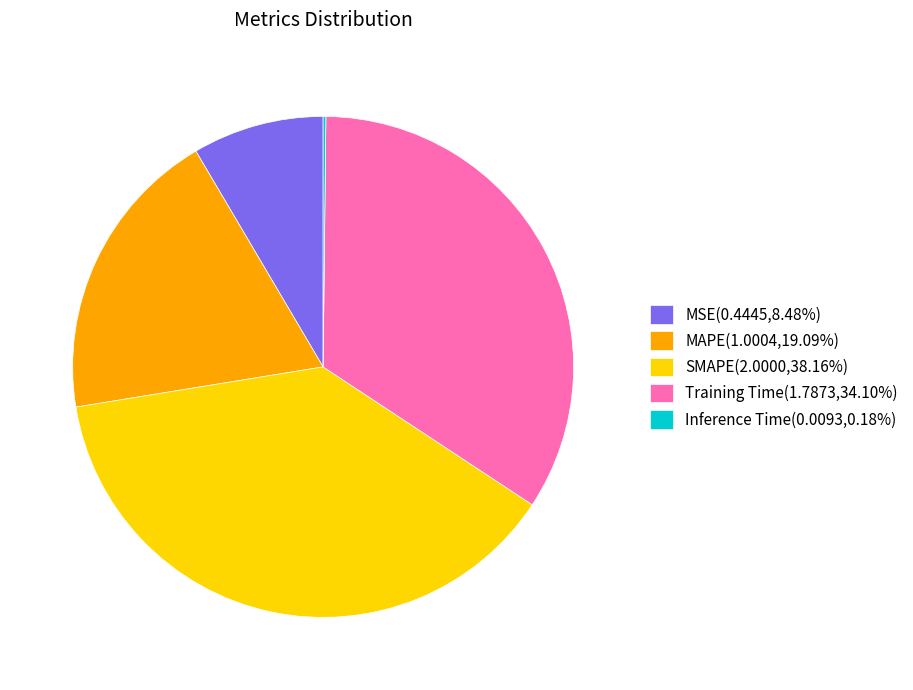

What is the ratio of the value at Training Time(1.7873,34.10%) to the value at MAPE(1.0004,19.09%)?

1.8